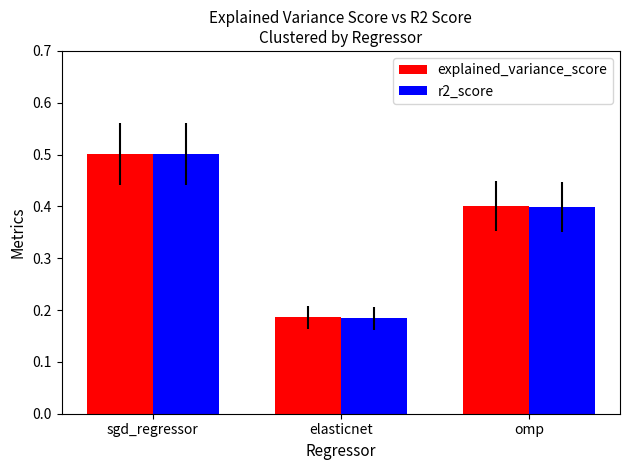

Rank the categories by explained_variance_score value from highest to lowest.

sgd_regressor, omp, elasticnet